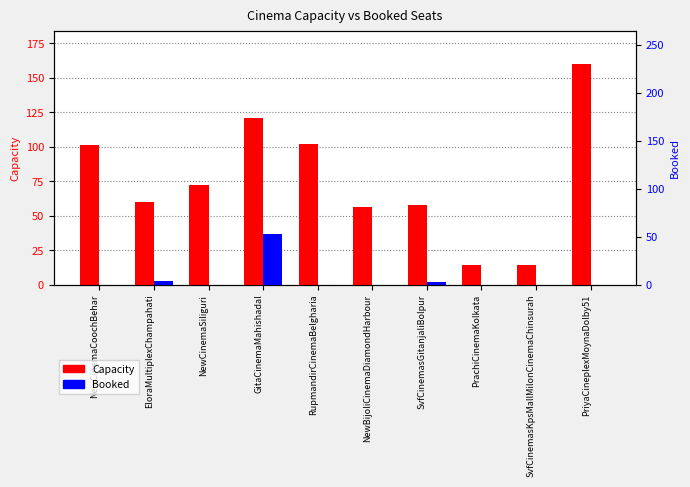

What is the difference between the Capacity values at EloraMultiplexChampahati and SvfCinemasGitanjaliBolpur?

2